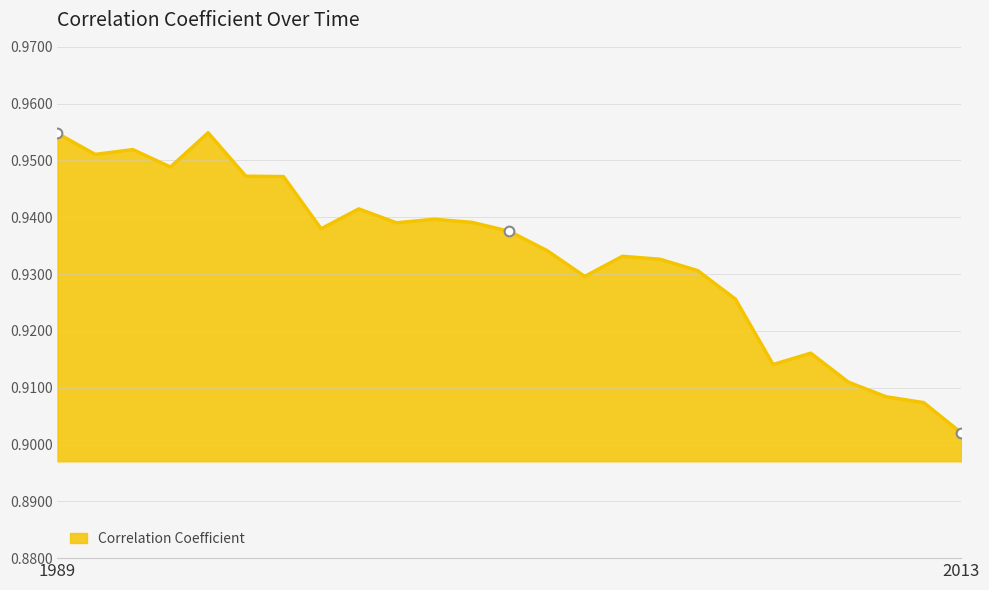

List the labels in order of value, smallest first.

2013, 2012, 2011, 2010, 2008, 2009, 2007, 2003, 2006, 2005, 2004, 2002, 2001, 1996, 1998, 2000, 1999, 1997, 1995, 1994, 1992, 1990, 1991, 1989, 1993